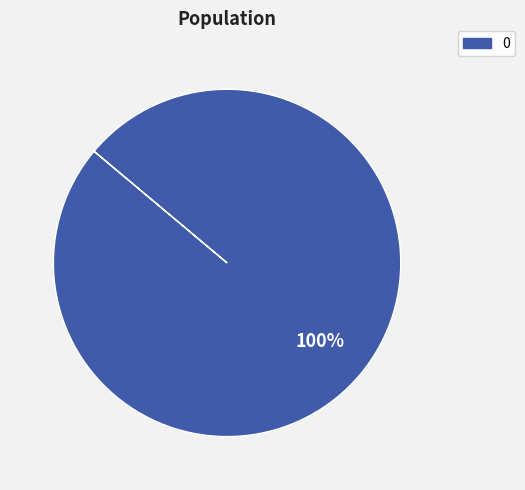

Count the number of slices in the pie.

1